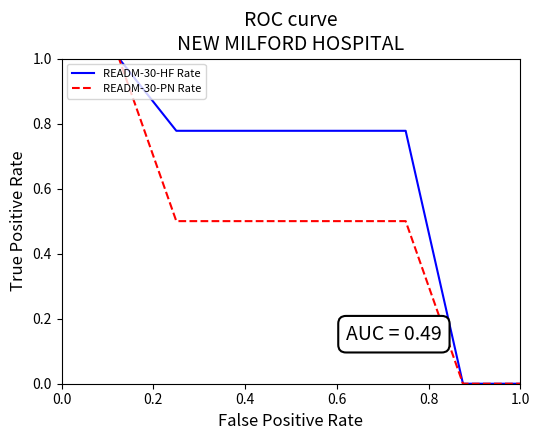

Rank the series by their average value, from lowest to highest.

READM-30-PN Rate, READM-30-HF Rate